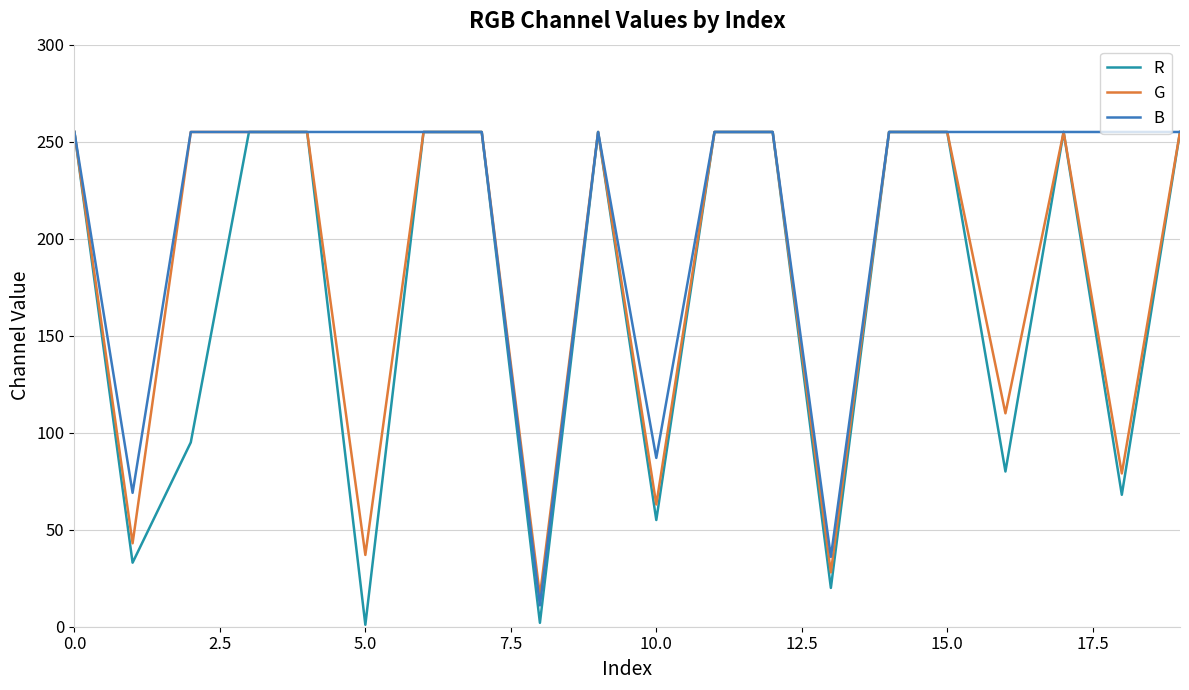

What is the highest value of the B series?

255